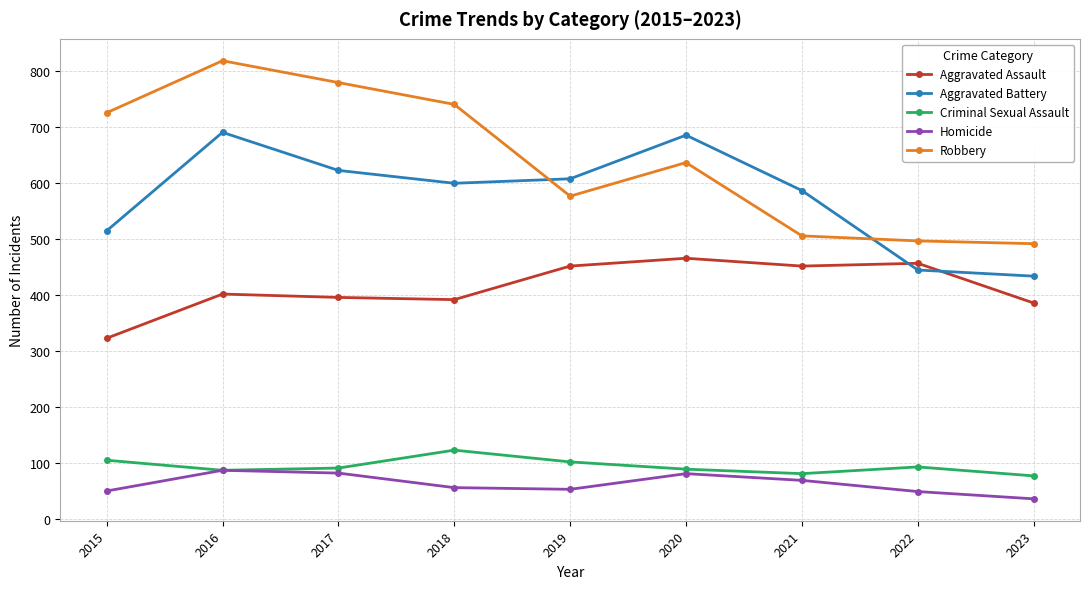

What is the value of the Robbery point at the 6th from the left?

637